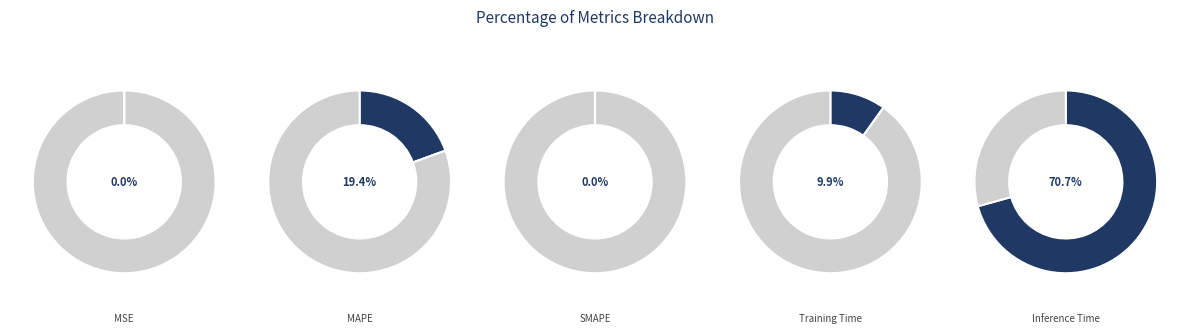

True or false: Training Time accounts for 1% of the total.

False